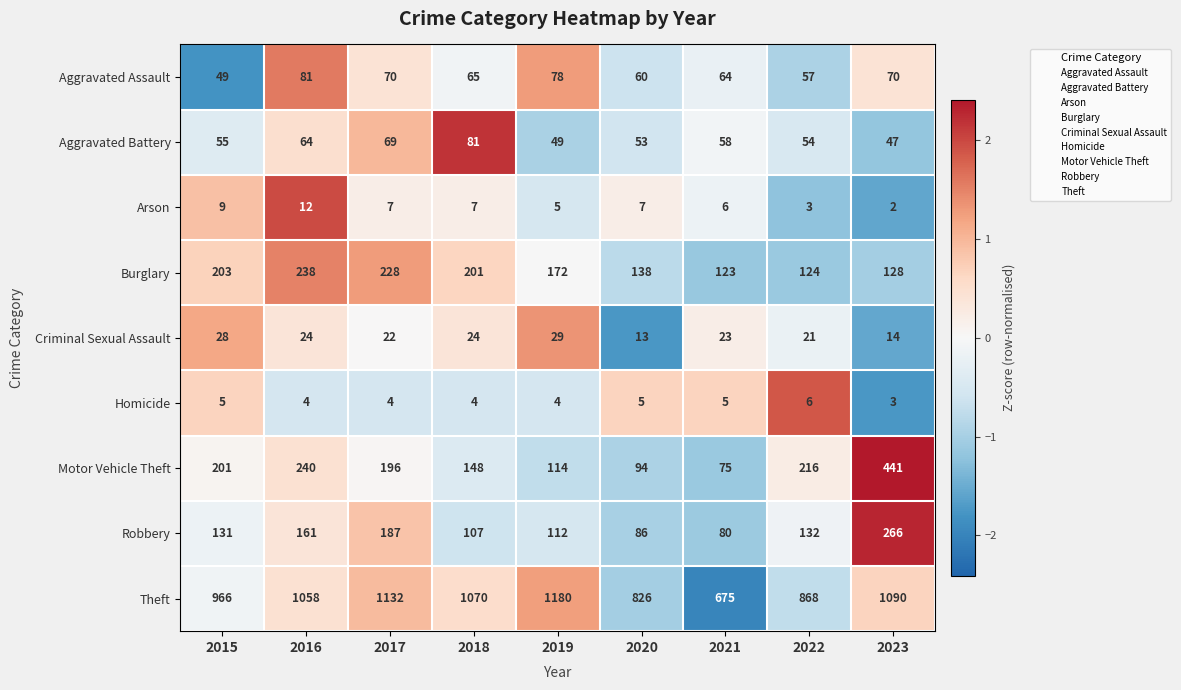

Which label corresponds to the smallest value in the chart?

2023